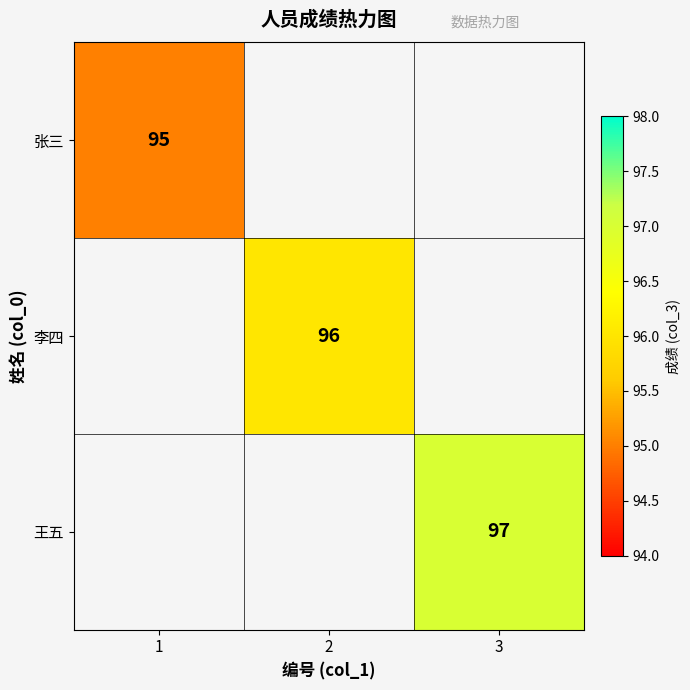

How many series are shown in this chart?

3